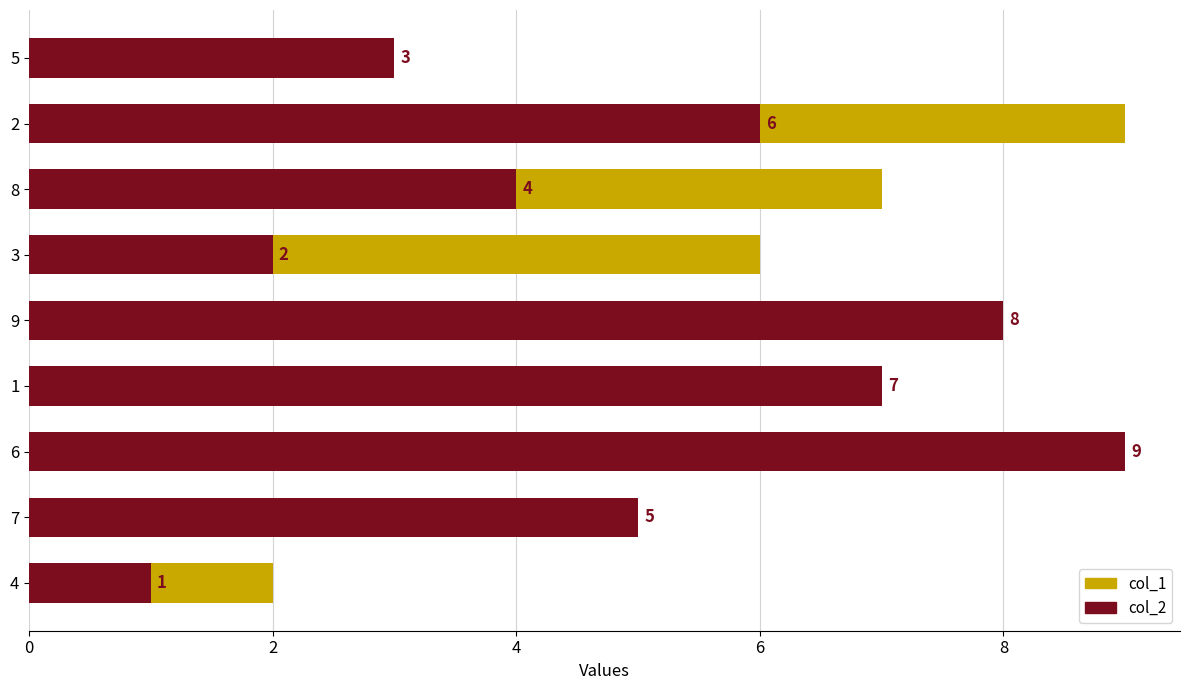

What is the maximum value for col_2?

9